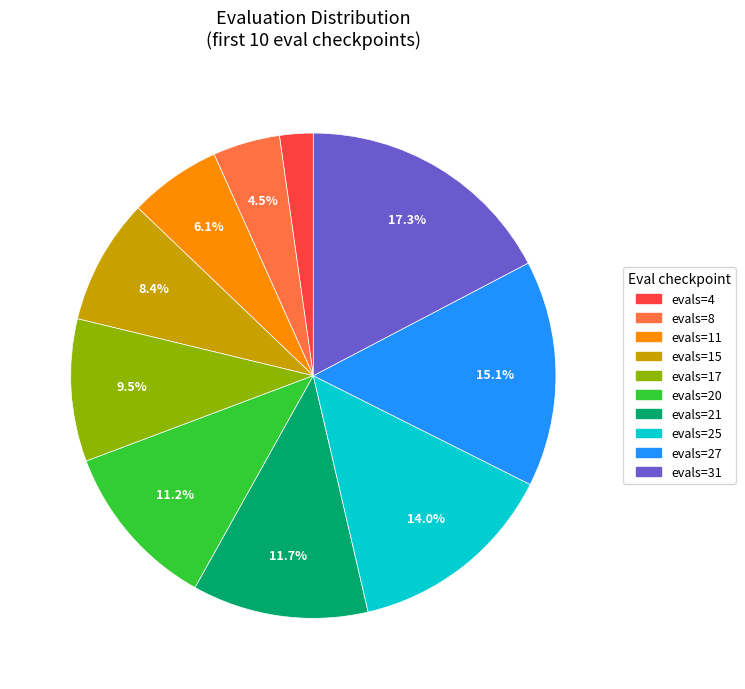

What is the smallest slice in the pie chart?

evals=4